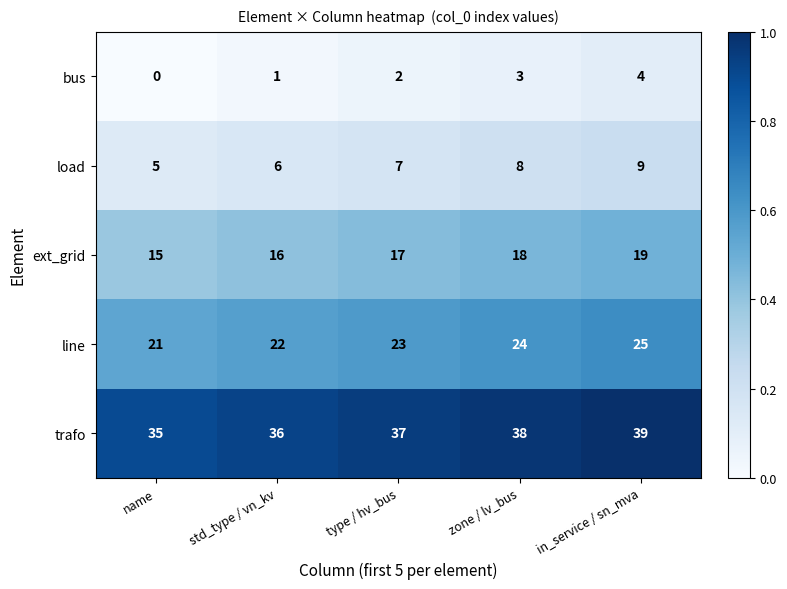

What is the difference between the second highest and minimum values in the ext_grid series?

3